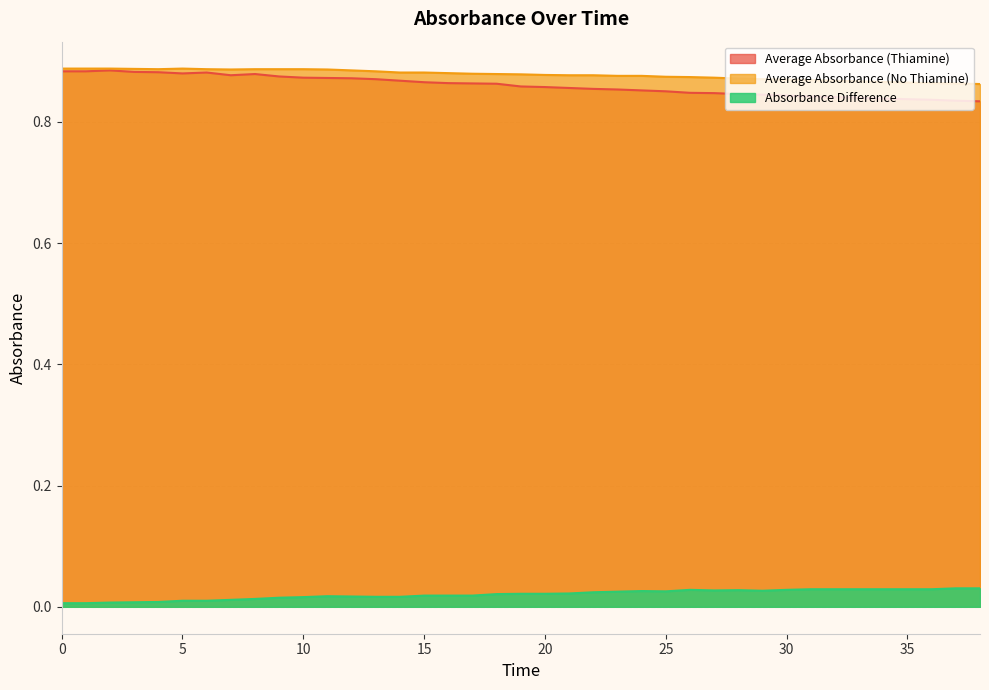

True or false: Average Absorbance (No Thiamine) and Average Absorbance (Thiamine) cross at least once.

False